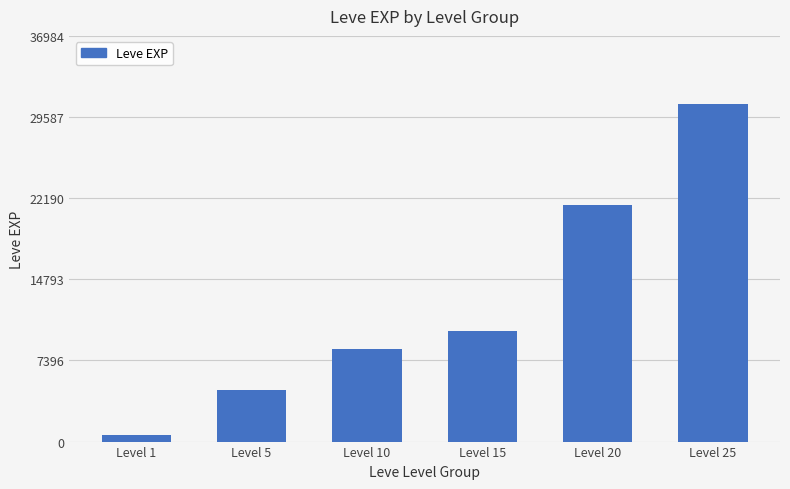

What is the value of the 4th bar from the left?

10100